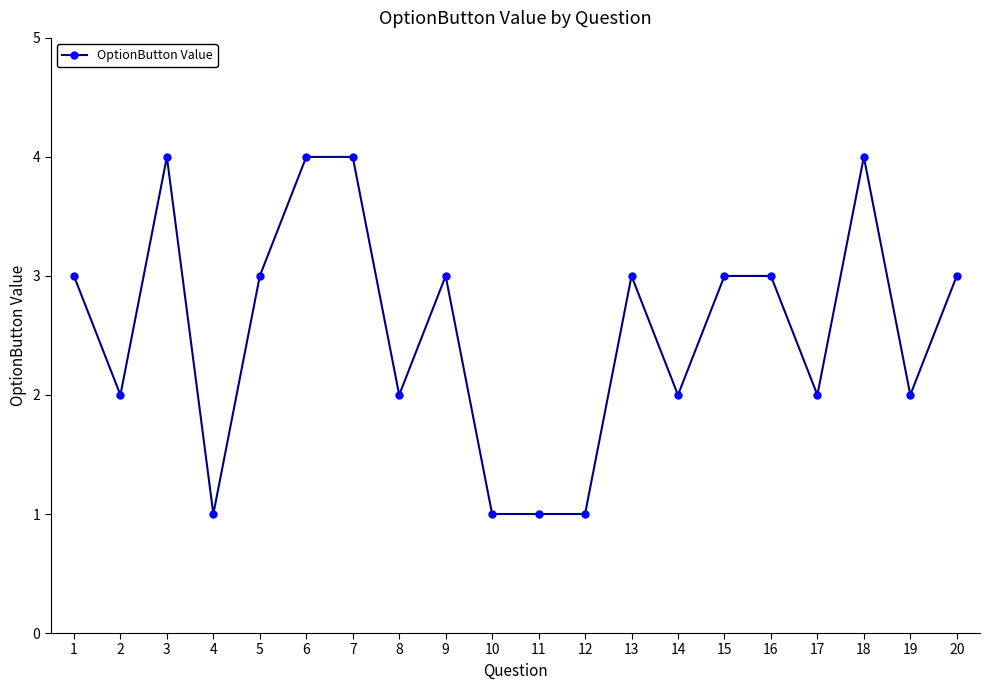

Where is the first local maximum?

3